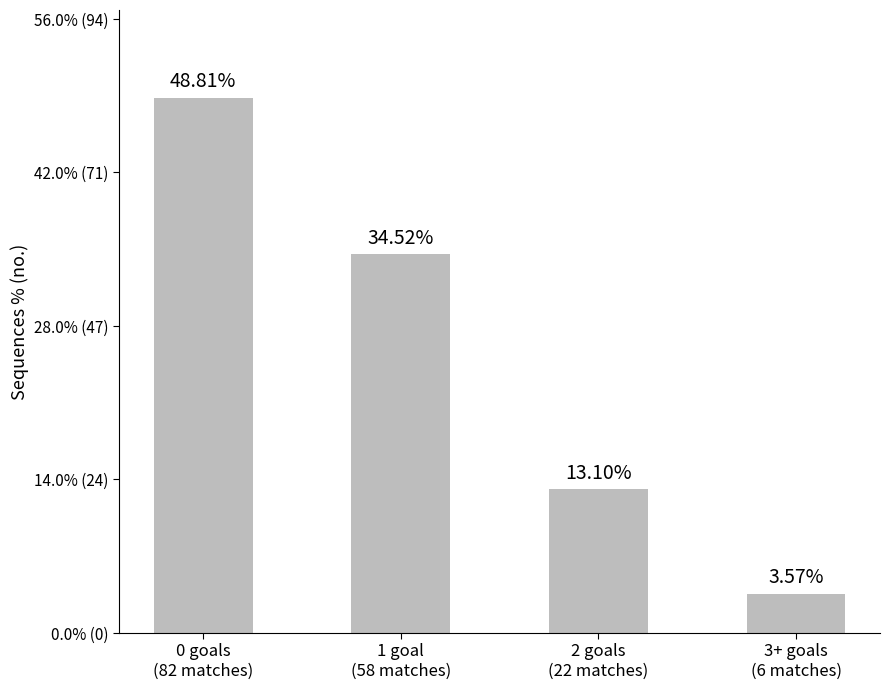

What is the label of the 3rd bar from the right?

1 goal
(58 matches)